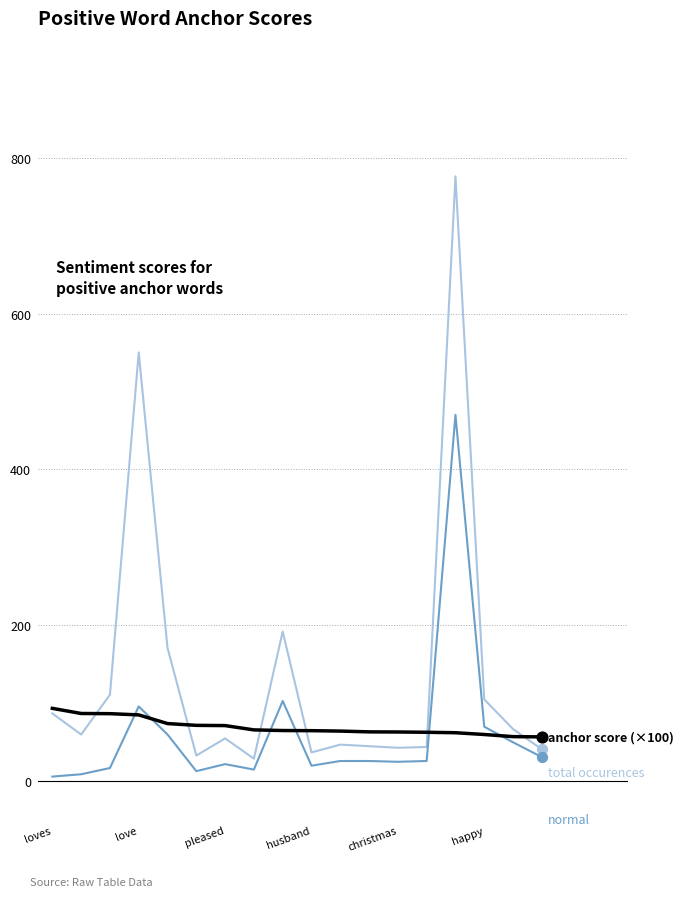

What is the maximum value shown in the chart?

776.0